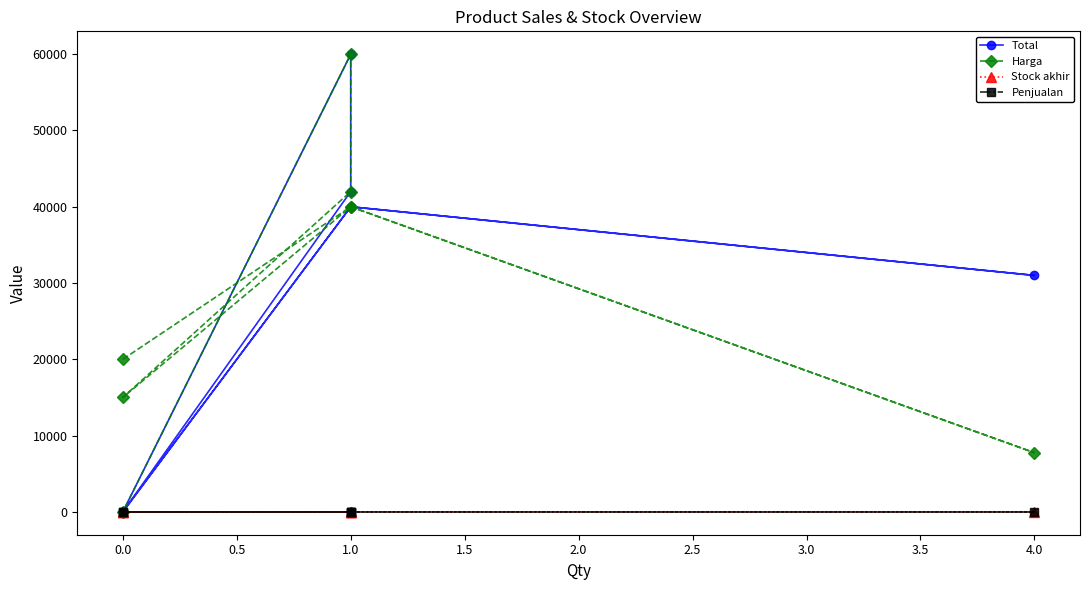

True or false: Penjualan and Stock akhir cross at least once.

False